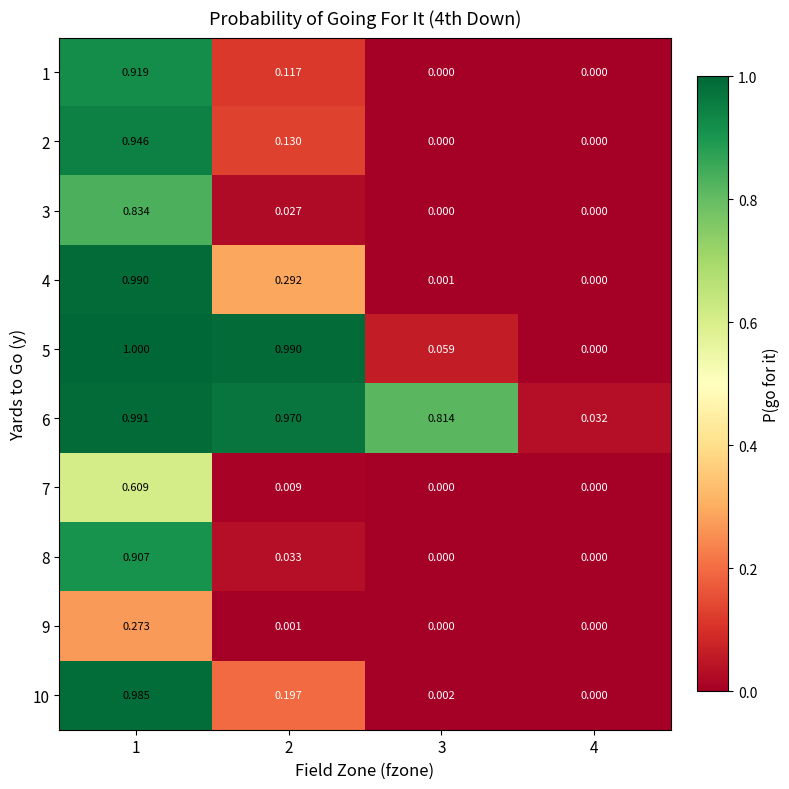

Which series has the largest total across all categories?

6